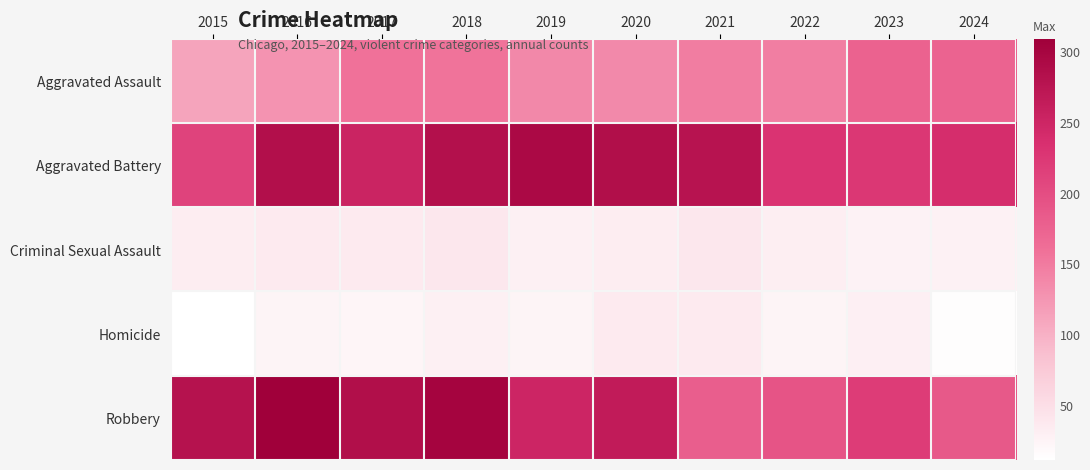

What is the total value across all series at 2019?

733